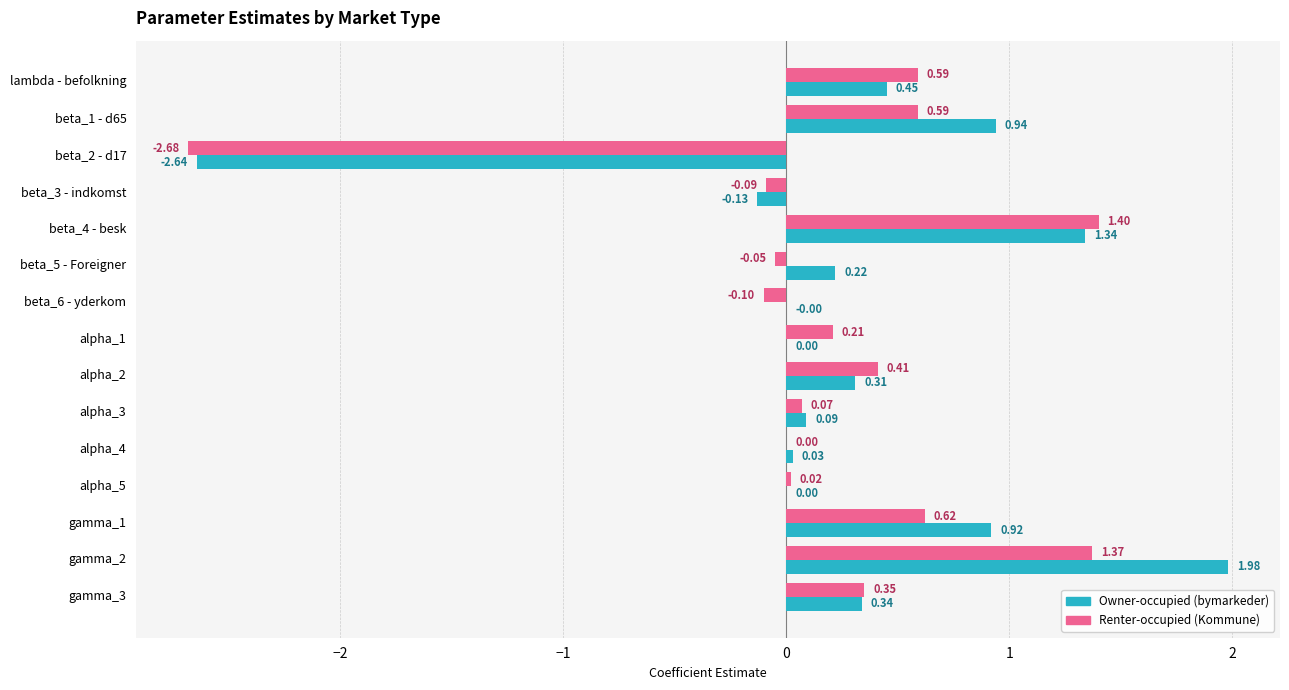

What is the sum of all Owner-occupied (bymarkeder) values?

3.9